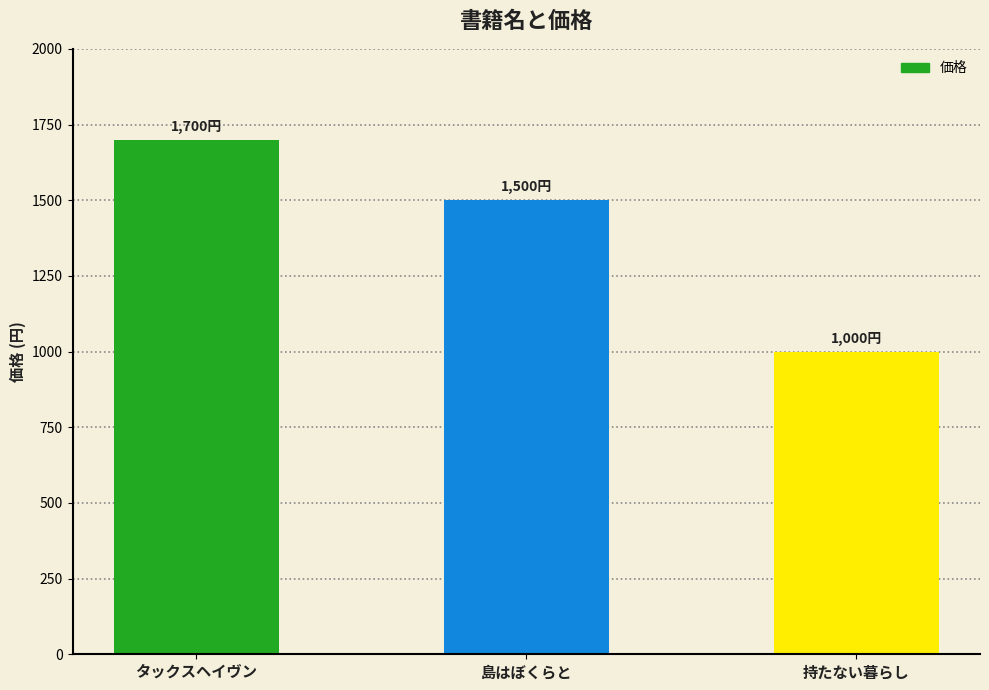

What is the change in value from 島はぼくらと to 持たない暮らし?

-500